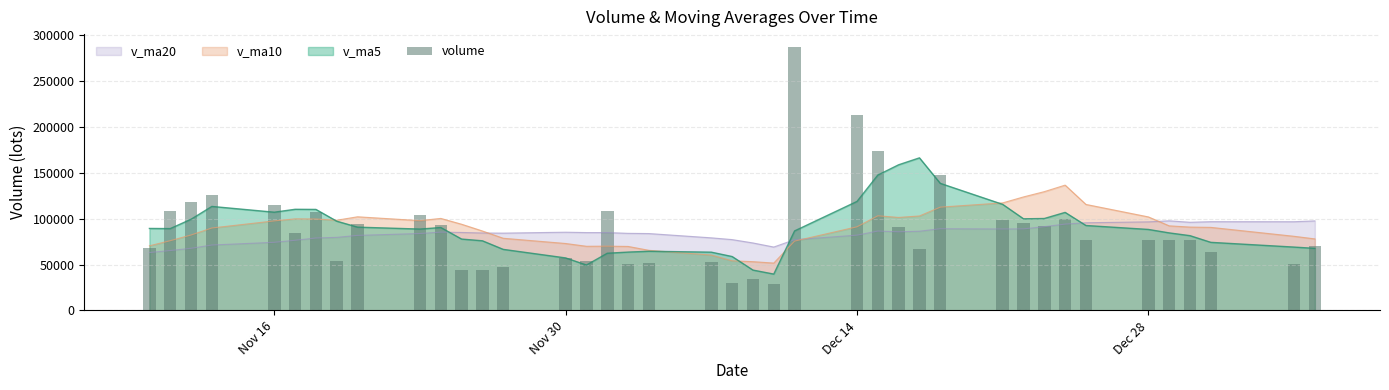

What is the maximum value for v_ma5?

166236.1